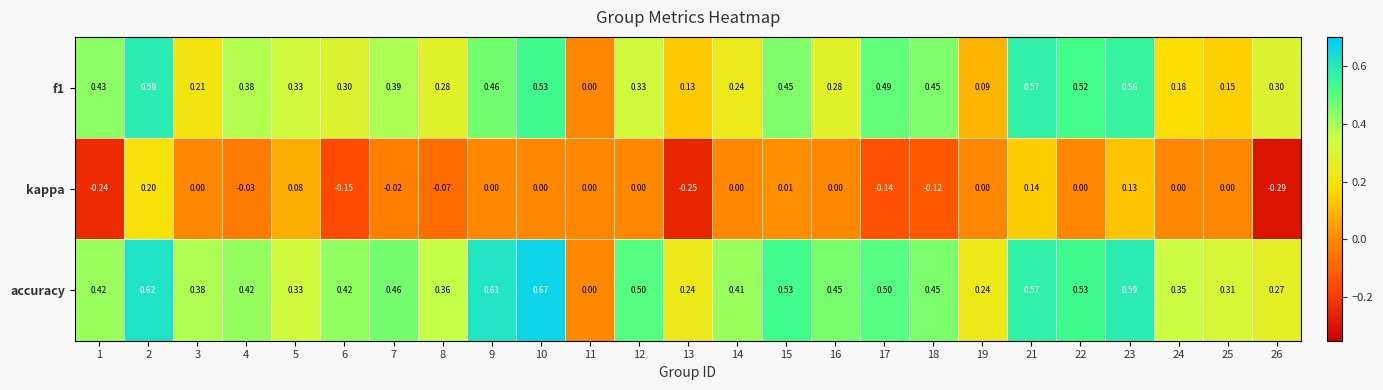

What is the difference between the highest and lowest values at 13?

0.5